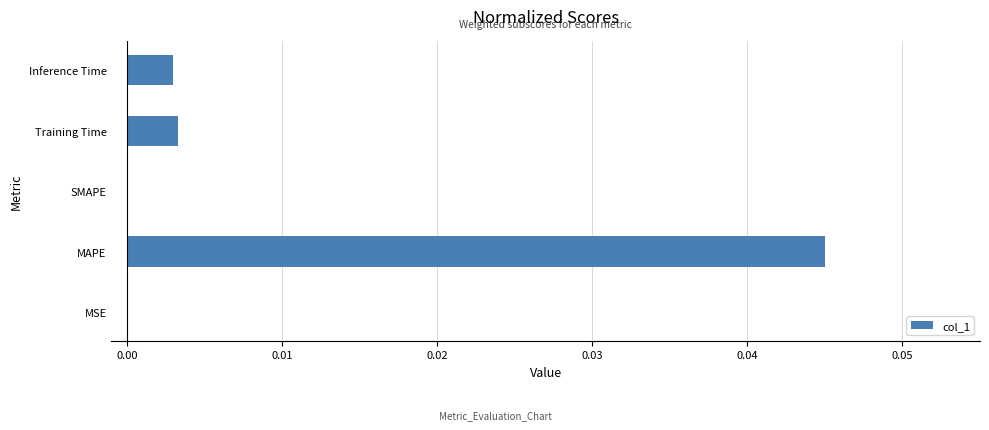

Which has a higher value, Inference Time or MSE?

Inference Time